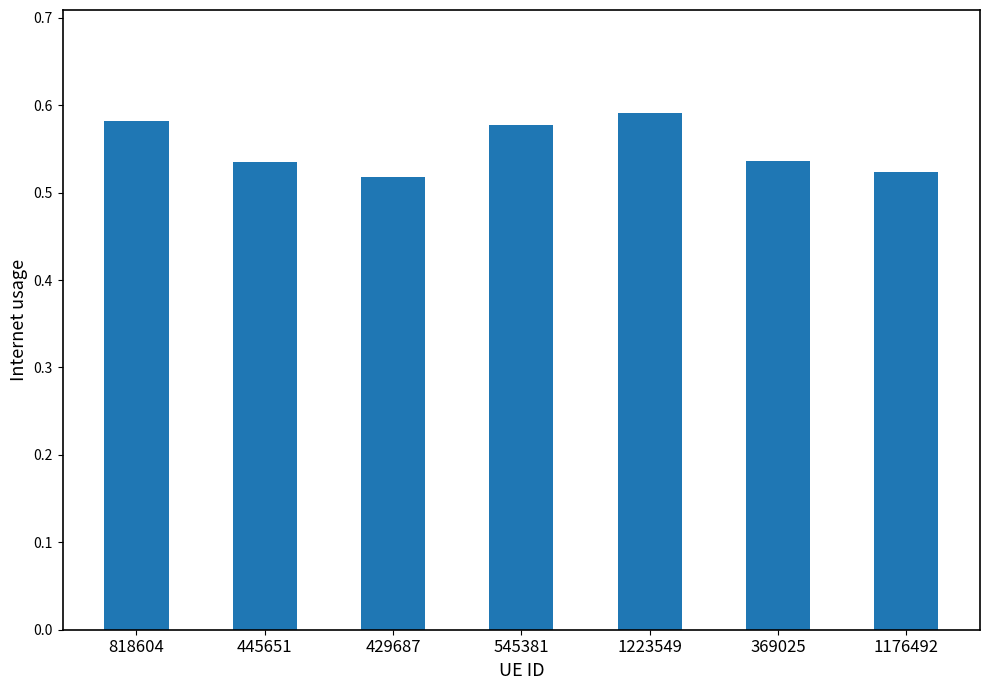

What is the label of the 1st bar from the right?

1176492